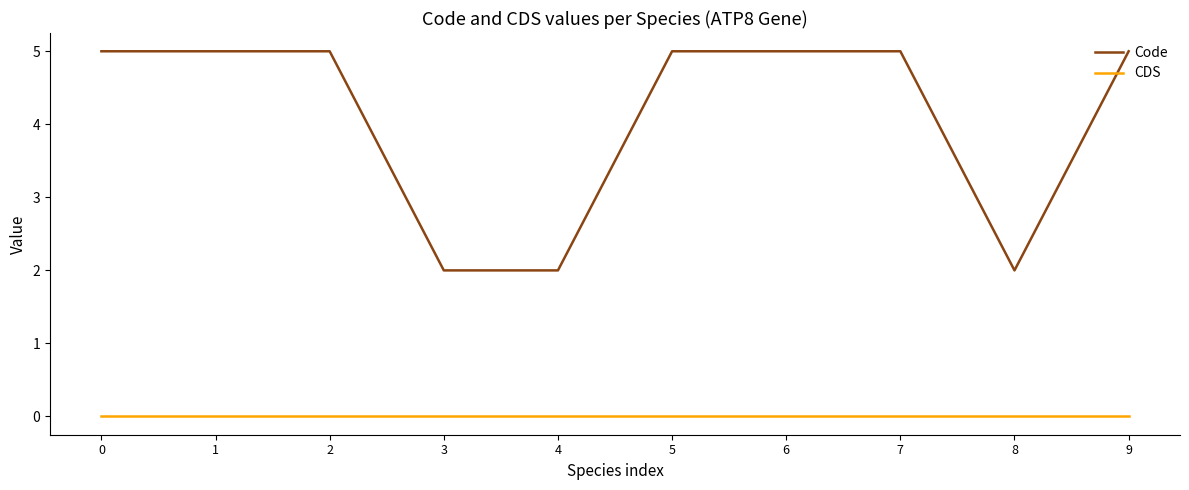

How many categories are shown in the chart?

10